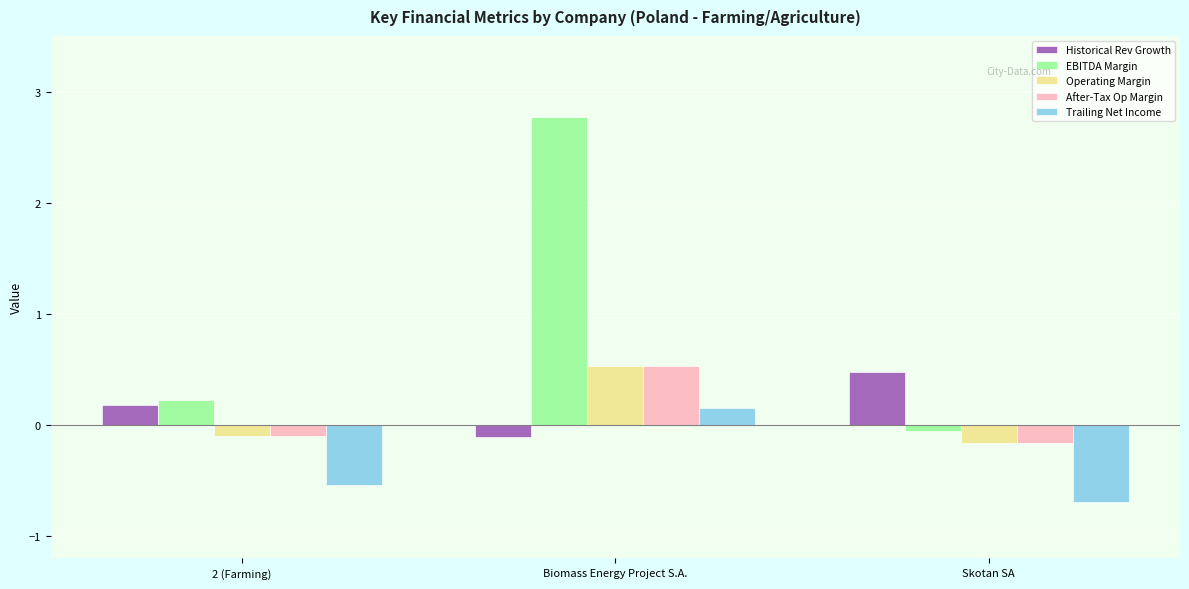

What is the difference between the highest and lowest values at Biomass Energy Project S.A.?

2.9